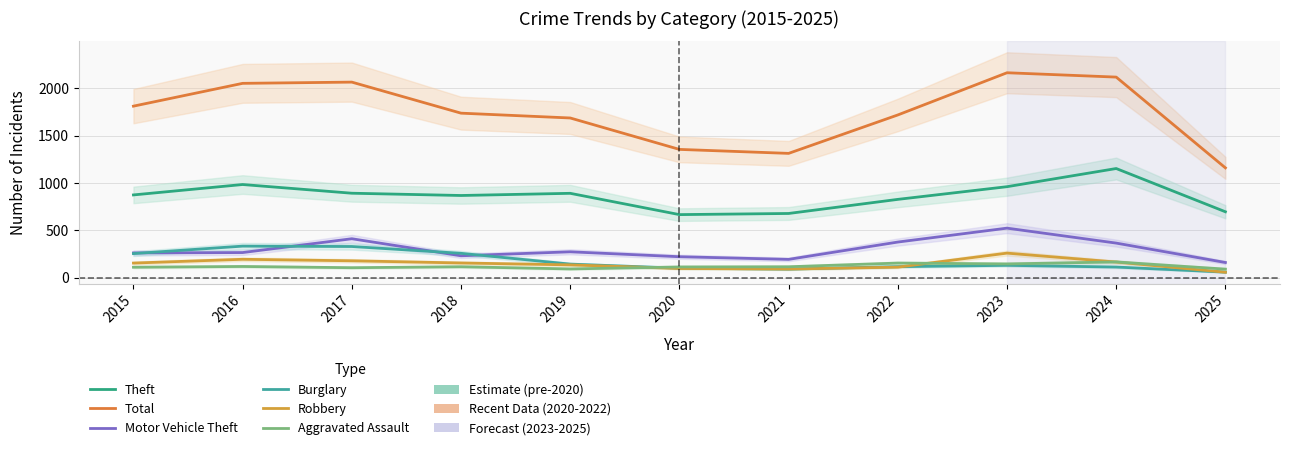

At 2017, list the series in order from largest to smallest.

Total, Theft, Motor Vehicle Theft, Burglary, Robbery, Aggravated Assault